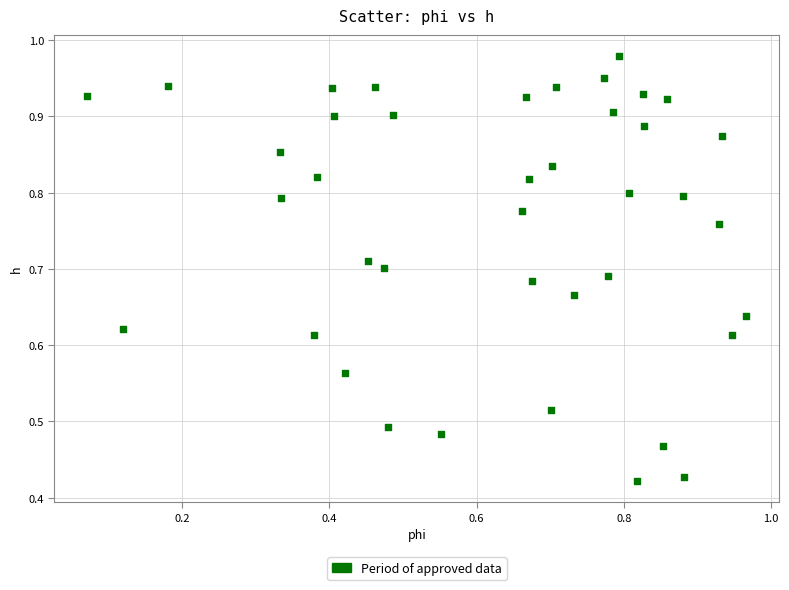

How many data points are displayed?

40